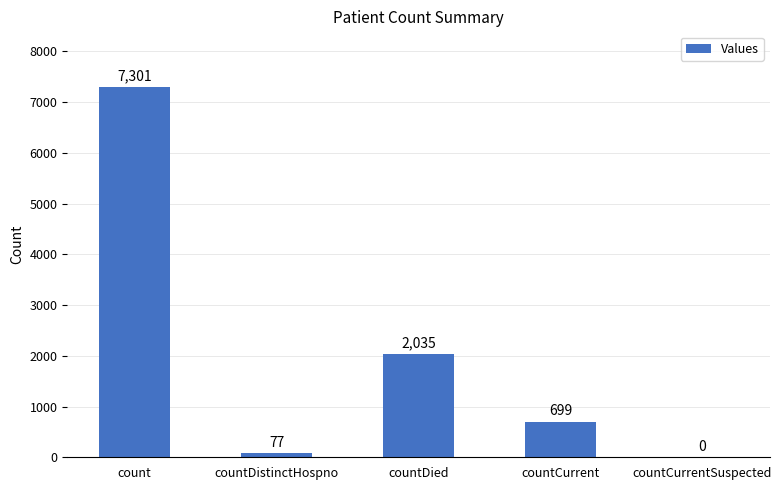

What is the sum of all values?

10112